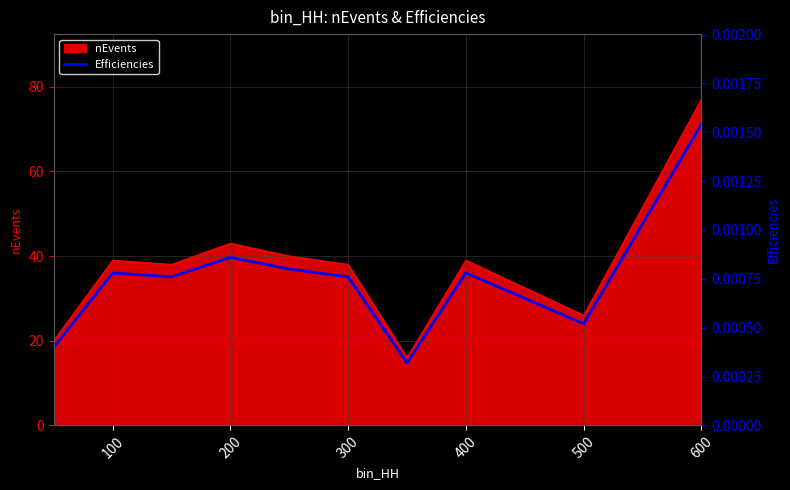

How many points are lower than both their immediate neighbors (excluding endpoints)?

3